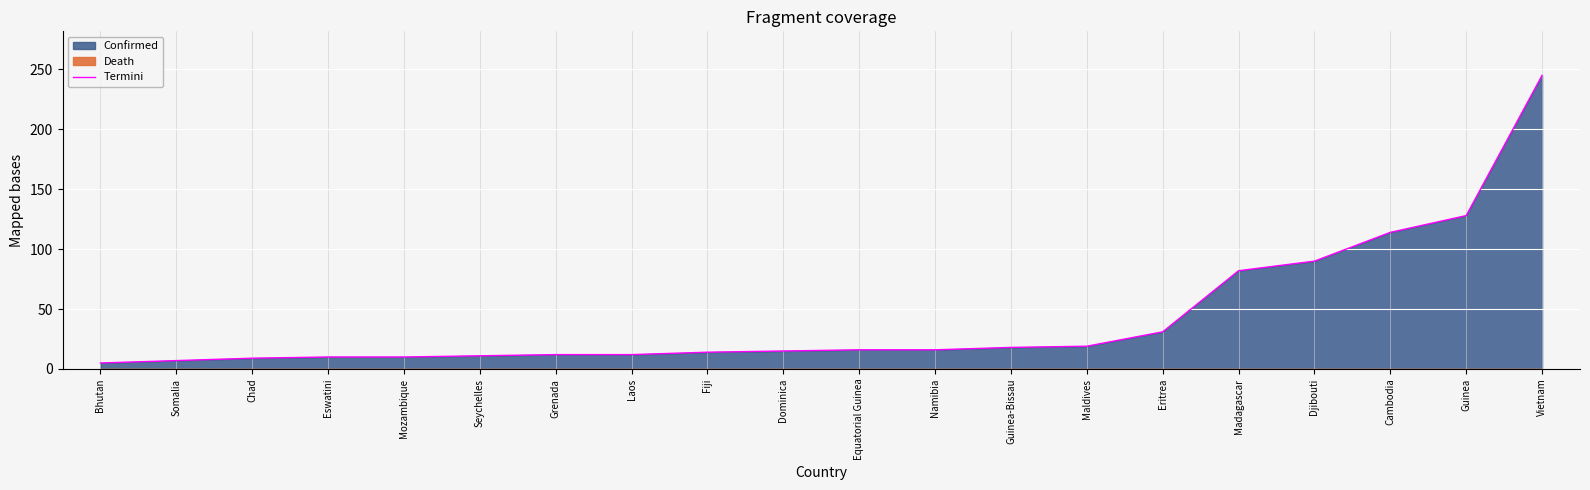

What is the maximum value for Termini?

245